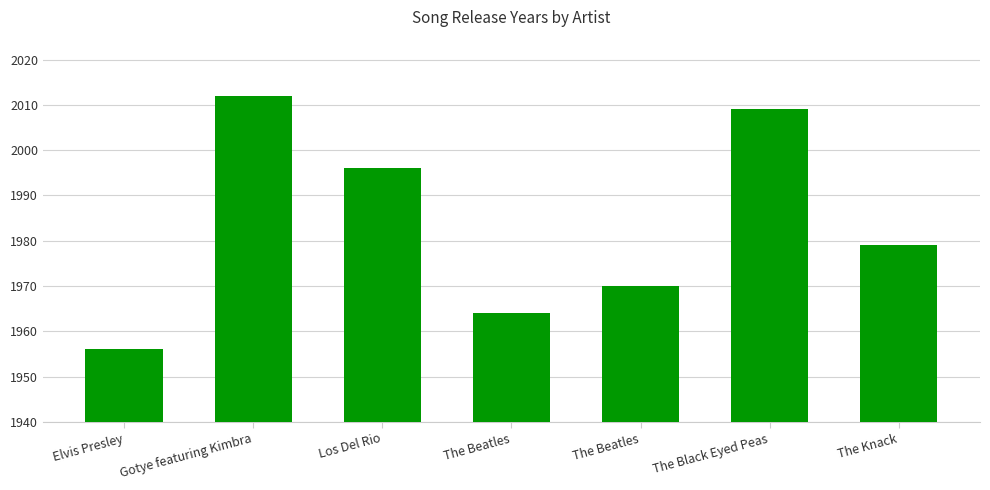

Is it true that the value at The Knack is 2858?

False